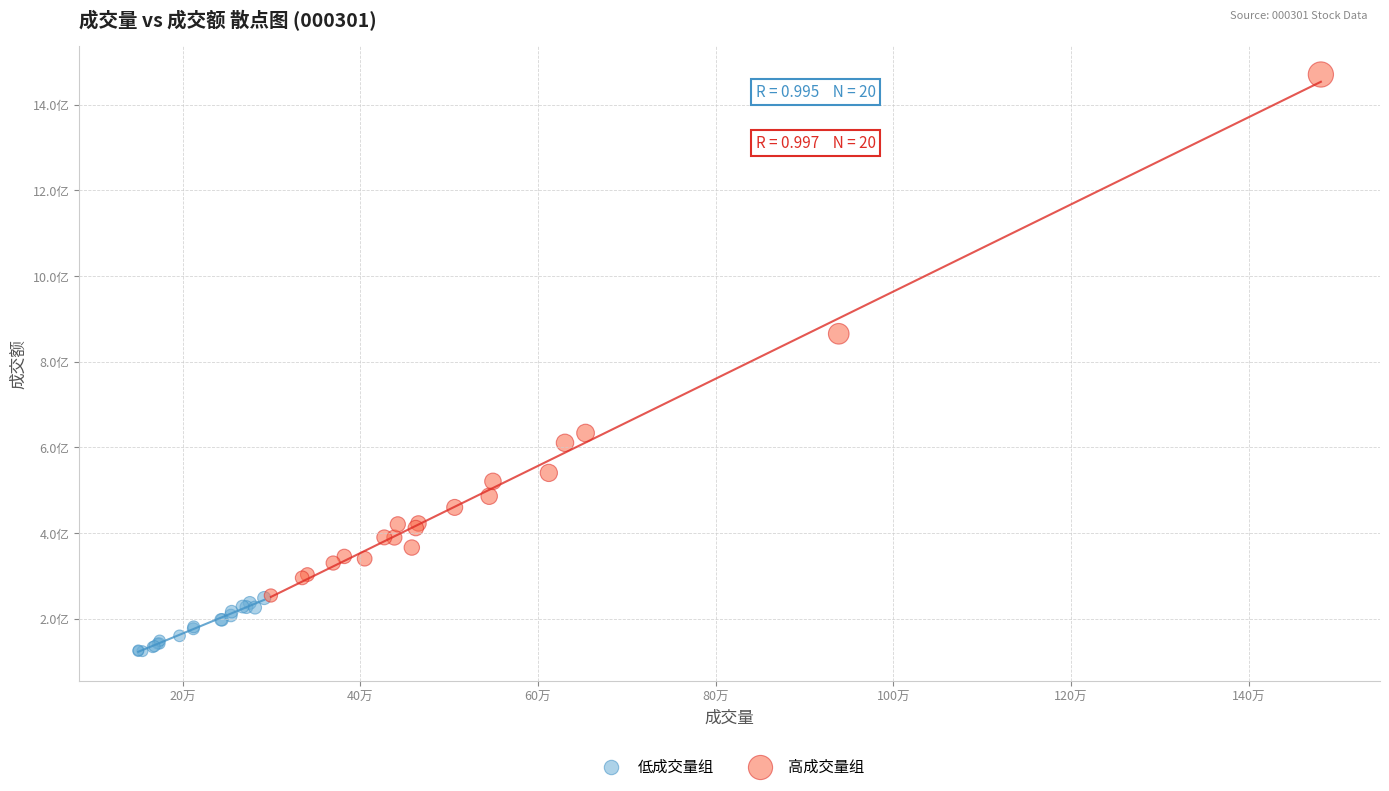

What are all the series names shown in the legend?

低成交量组, 高成交量组